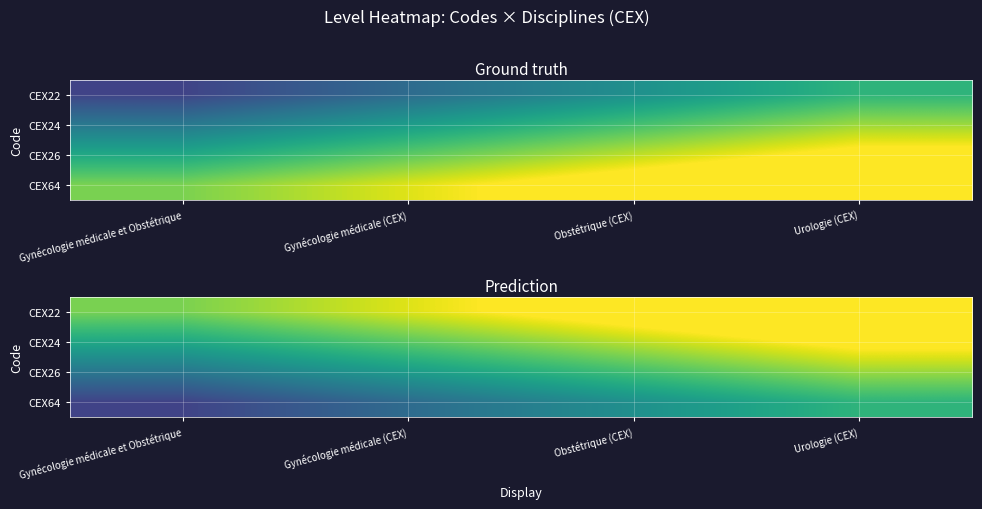

What is the difference between the maximum and minimum values in the CEX22 series?

0.4